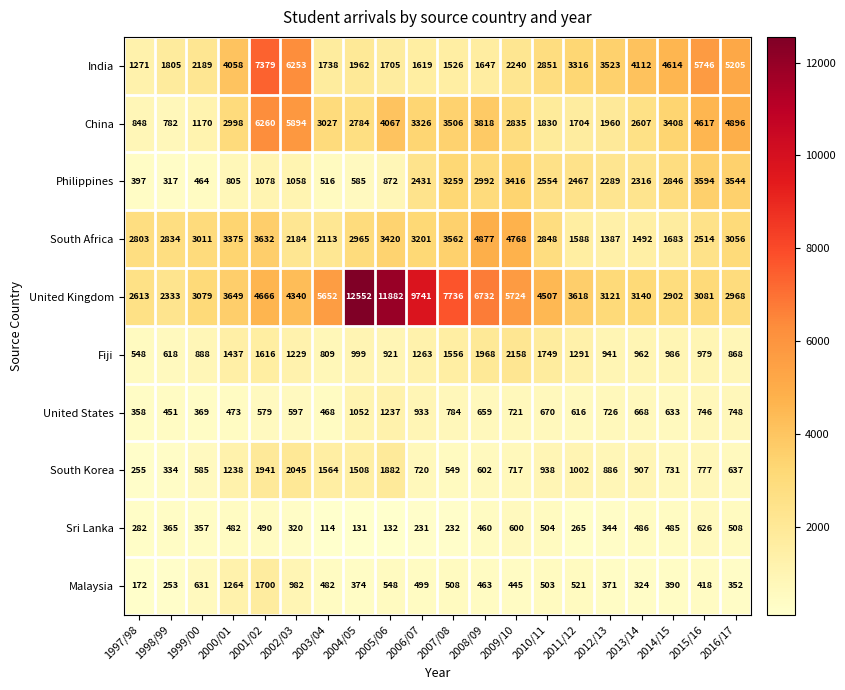

At which label is United States closest to 797?

2007/08